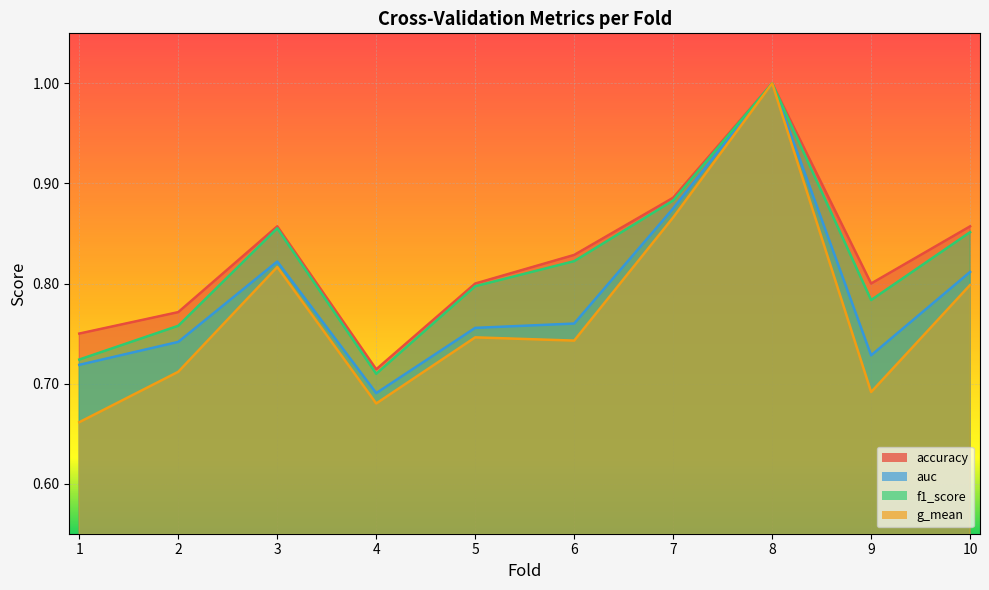

True or false: g_mean has more than 2 interior local peaks.

True